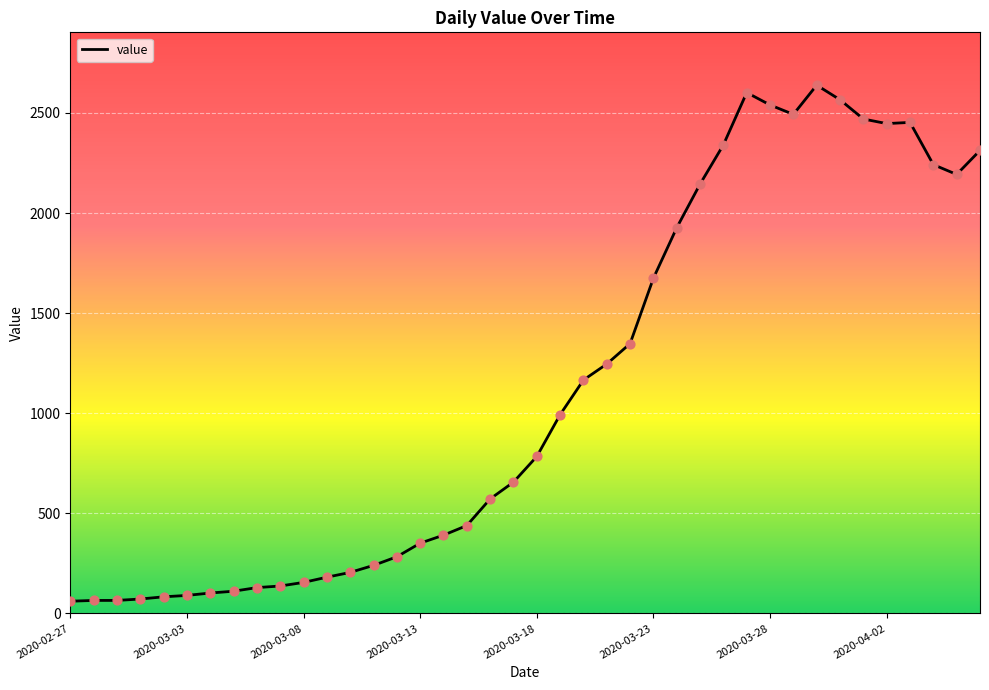

What is the minimum value shown in the chart?

61